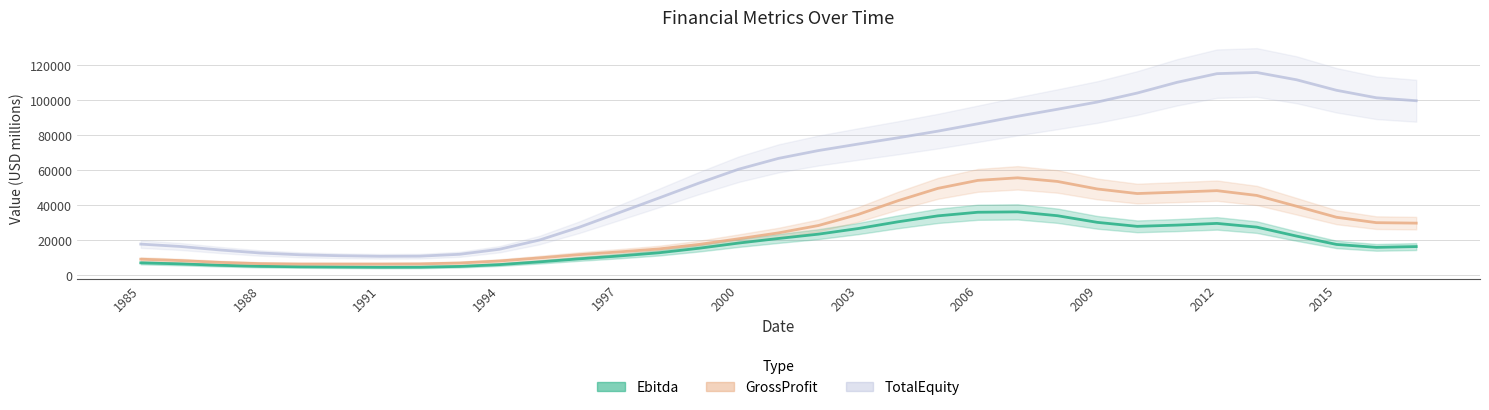

Is it true that GrossProfit equals 75201.4 at 28?

False